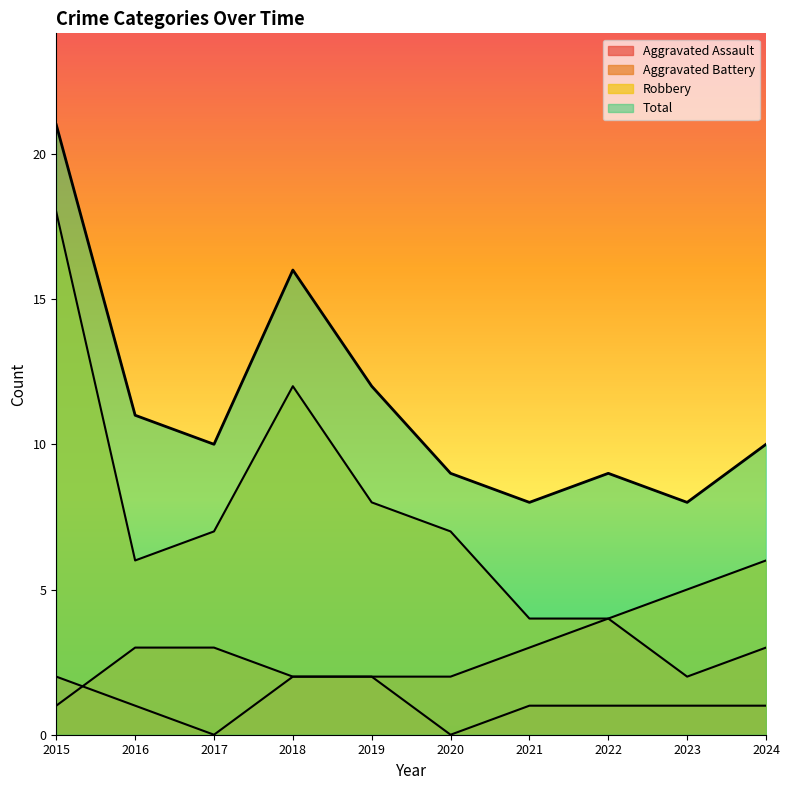

Which series has the widest spread of values?

Robbery